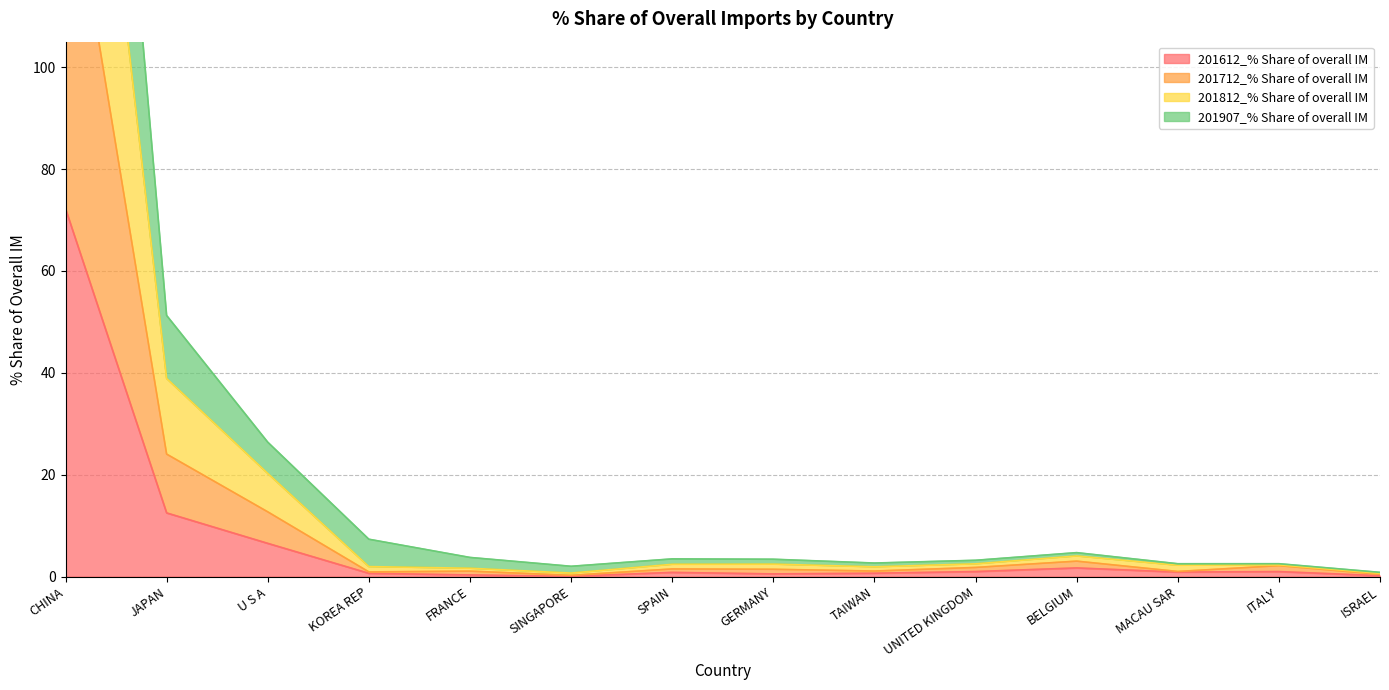

The 201907_% Share of overall IM series shows 6.1 at SPAIN. True or false?

False